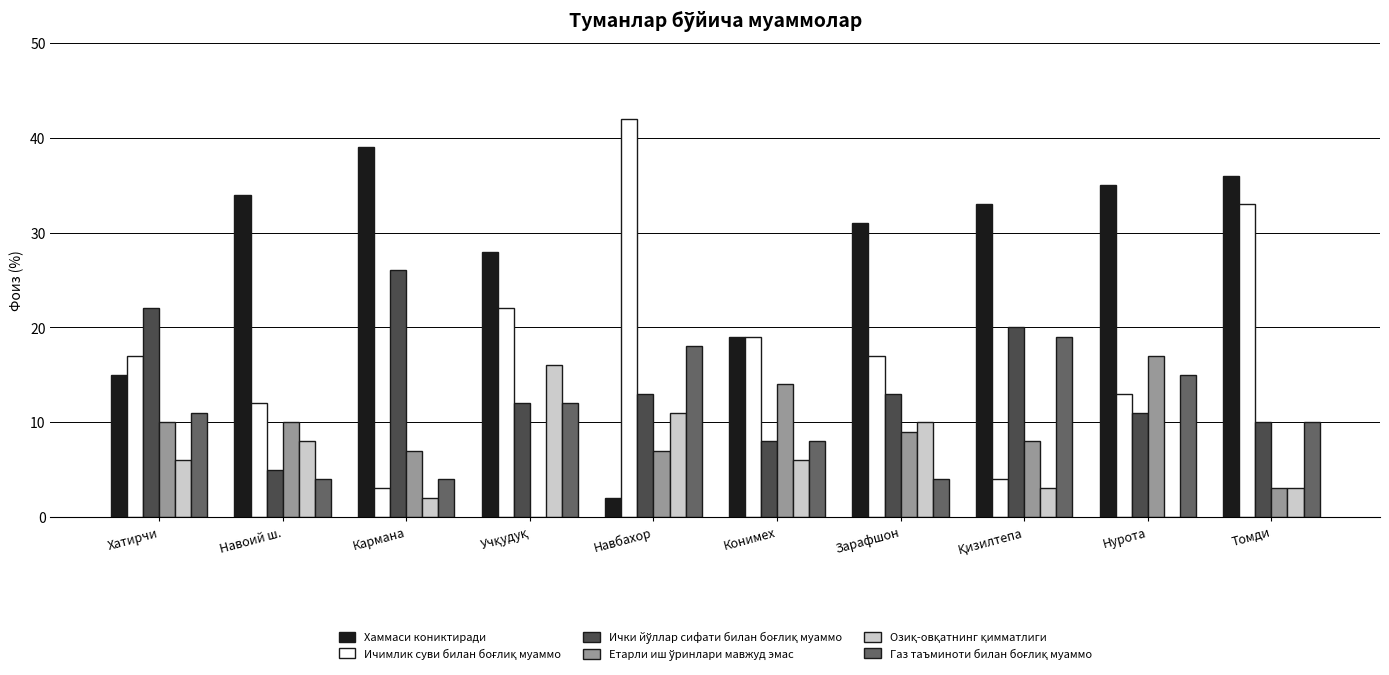

How many data points does each series have?

10